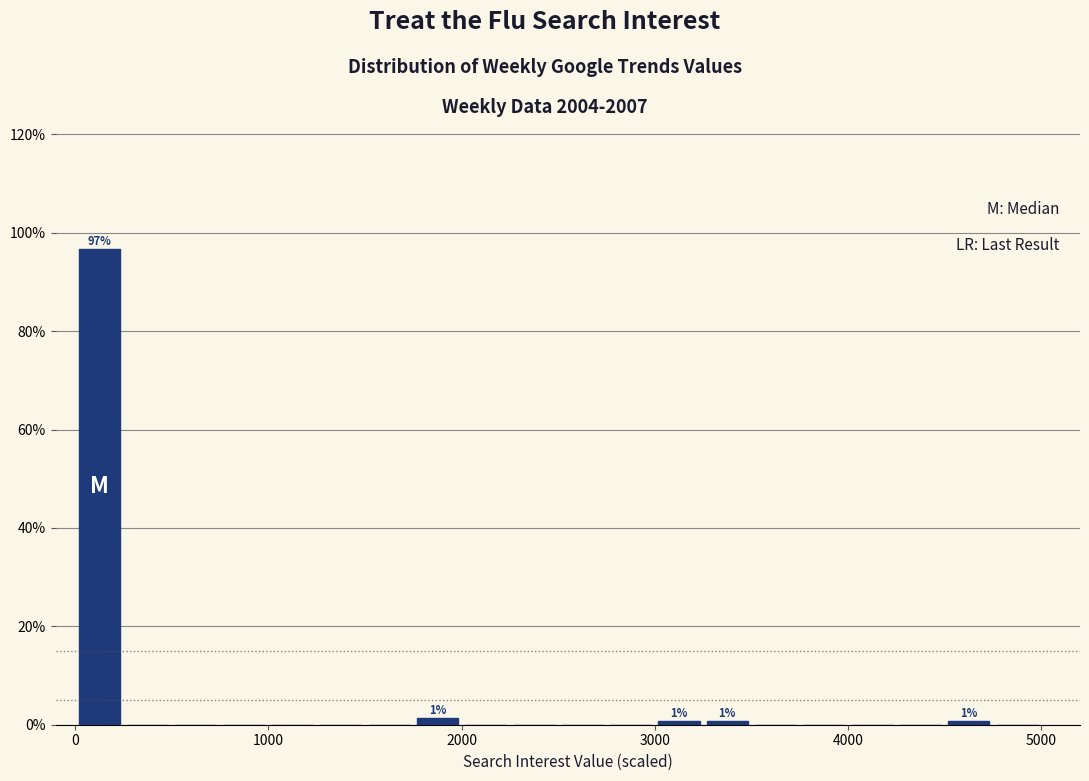

Read against the x-axis, roughly where is the centre of the tallest bar?

100